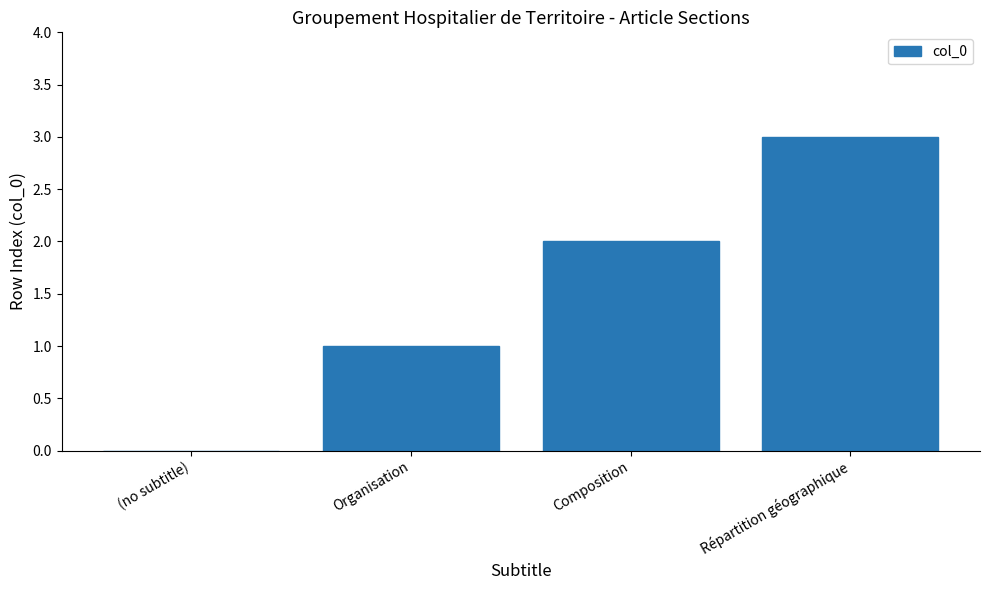

At which category does the chart reach its peak across all series?

Répartition géographique